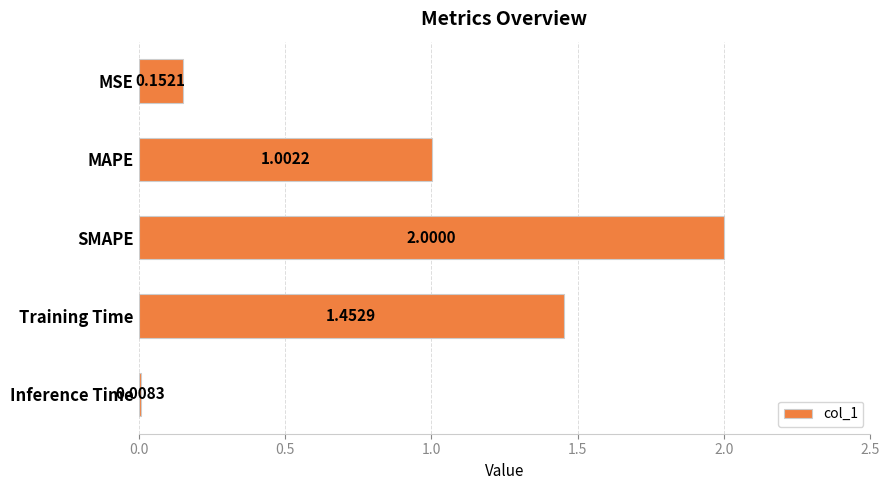

What is the ratio of the value at Training Time to the value at MAPE?

1.4